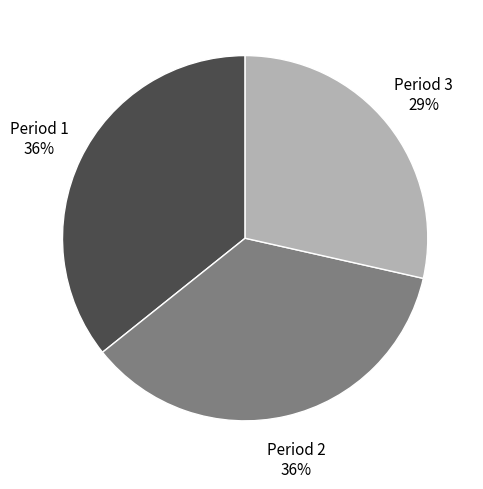

Count the number of slices in the pie.

3